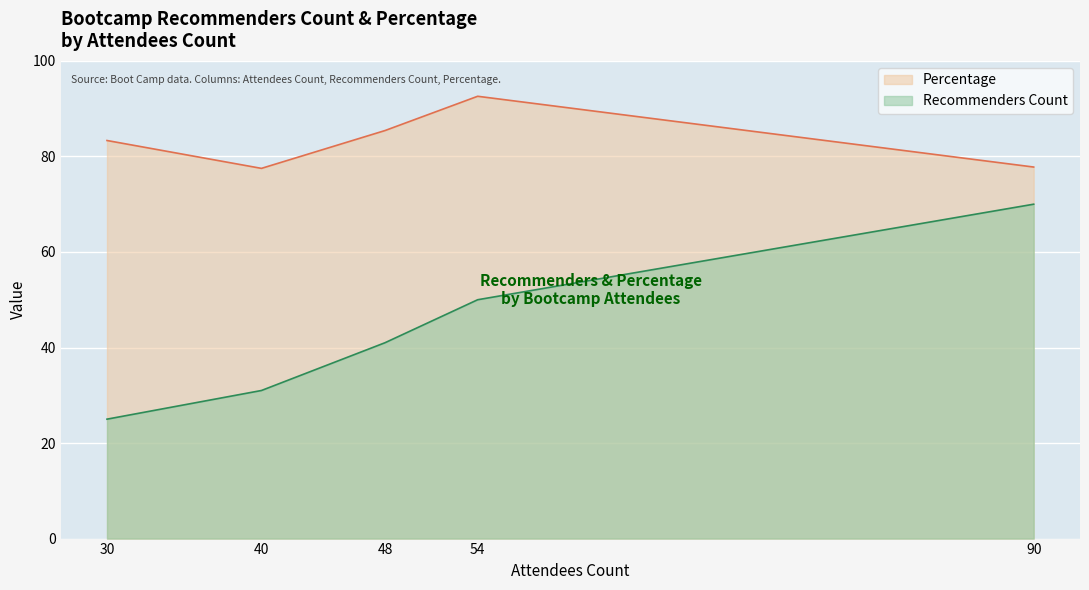

How many values in the Percentage series are below 83?

2